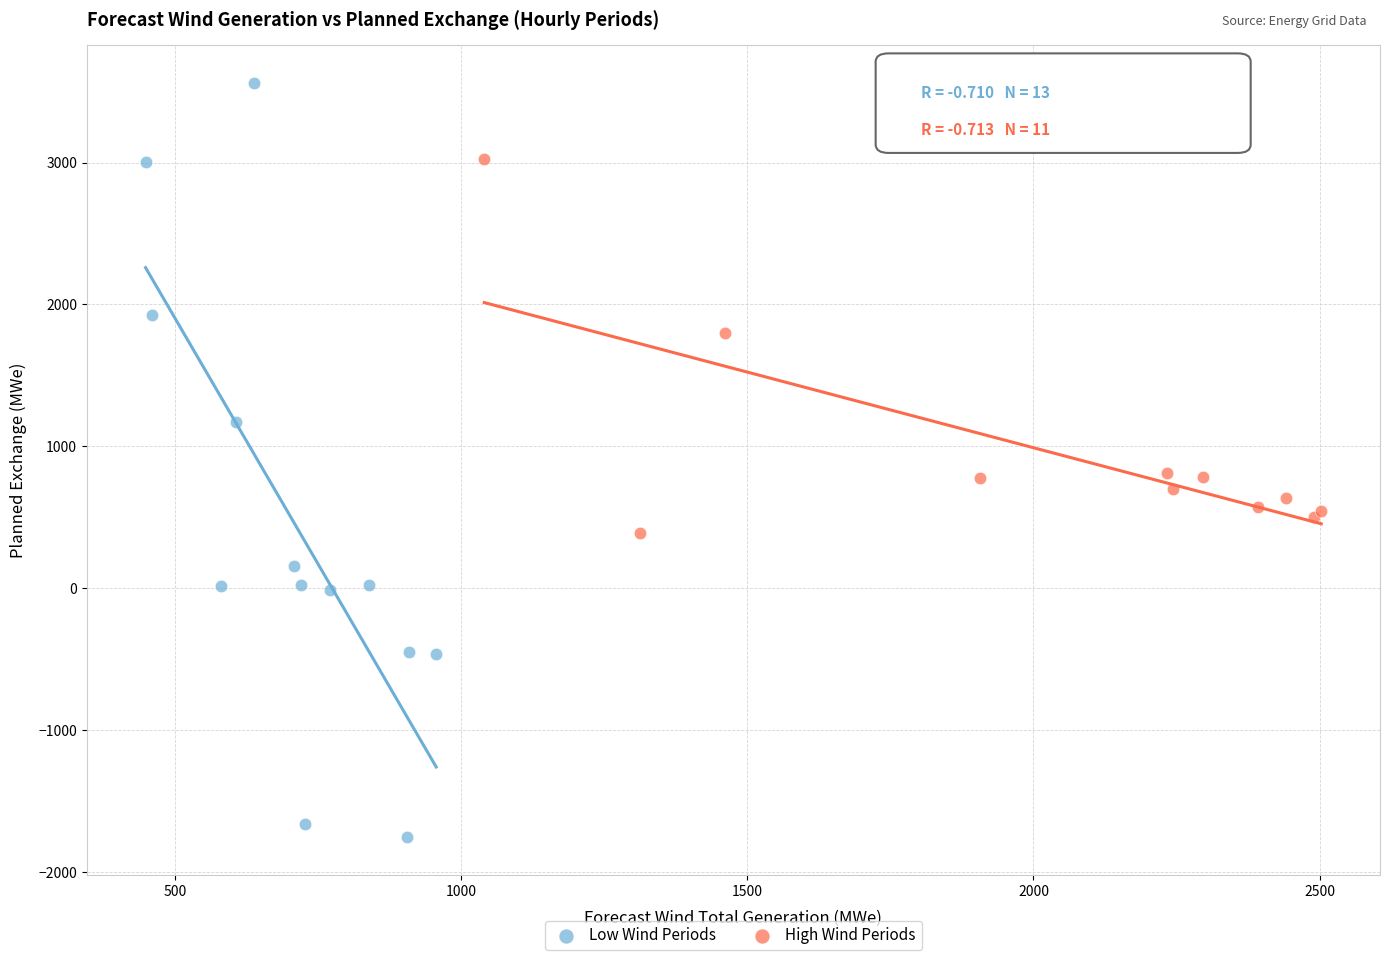

Which series reaches the minimum Y coordinate?

Low Wind Periods